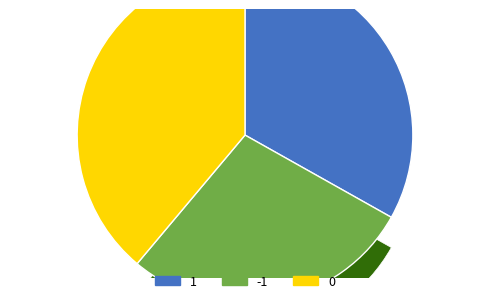

To the nearest percent, what percentage of the pie is 1?

33%